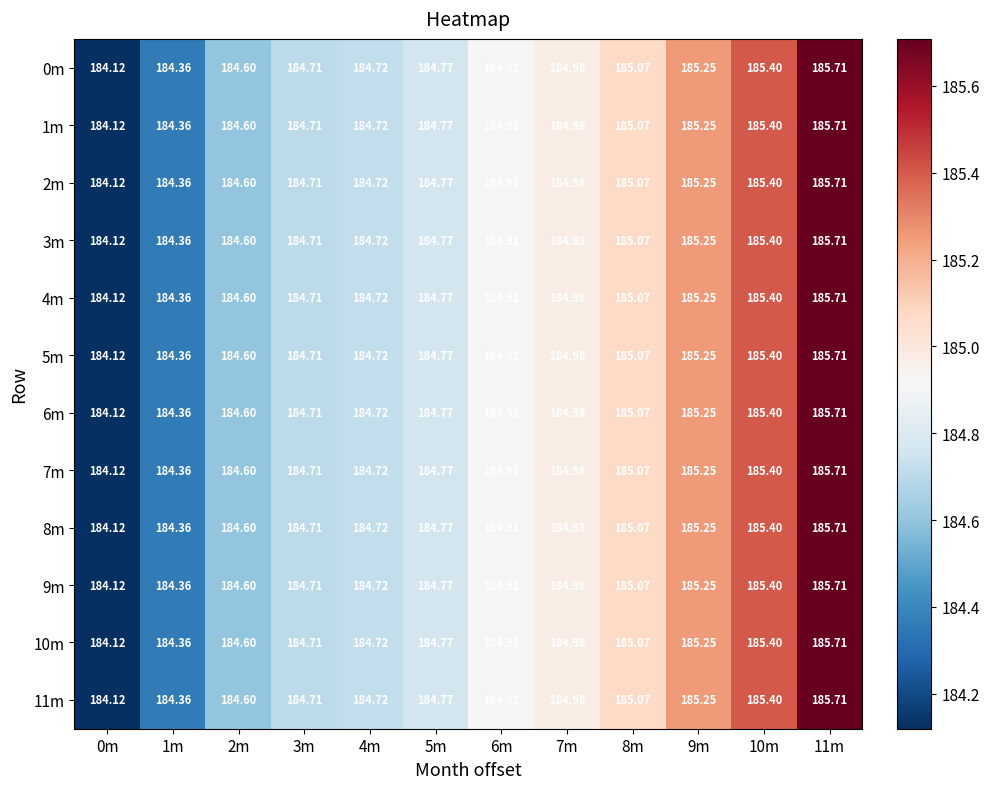

Which series has the widest spread of values?

0m